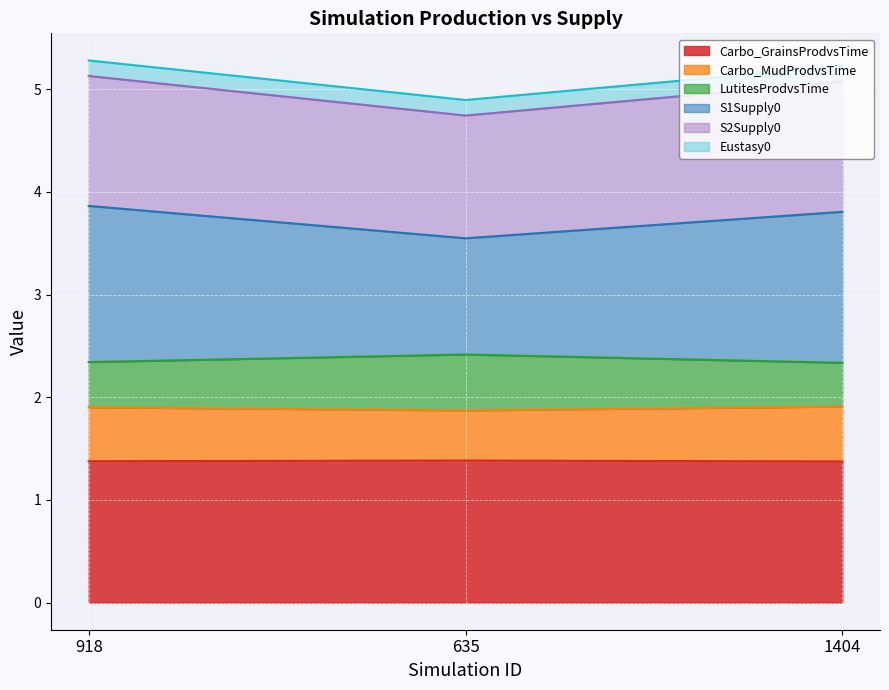

What is the total value across all series at 1404?

5.2